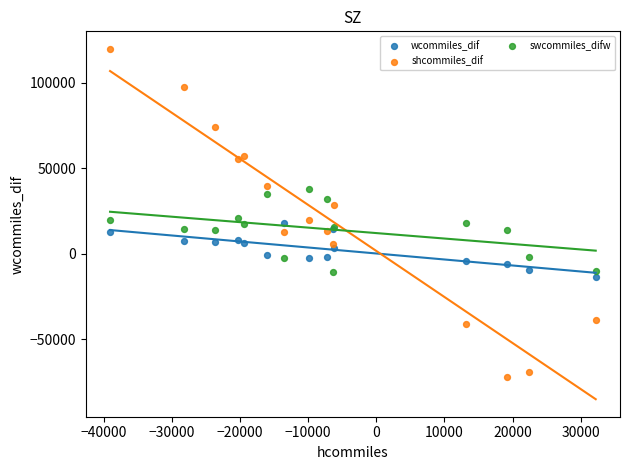

Which series contains the highest Y value?

shcommiles_dif